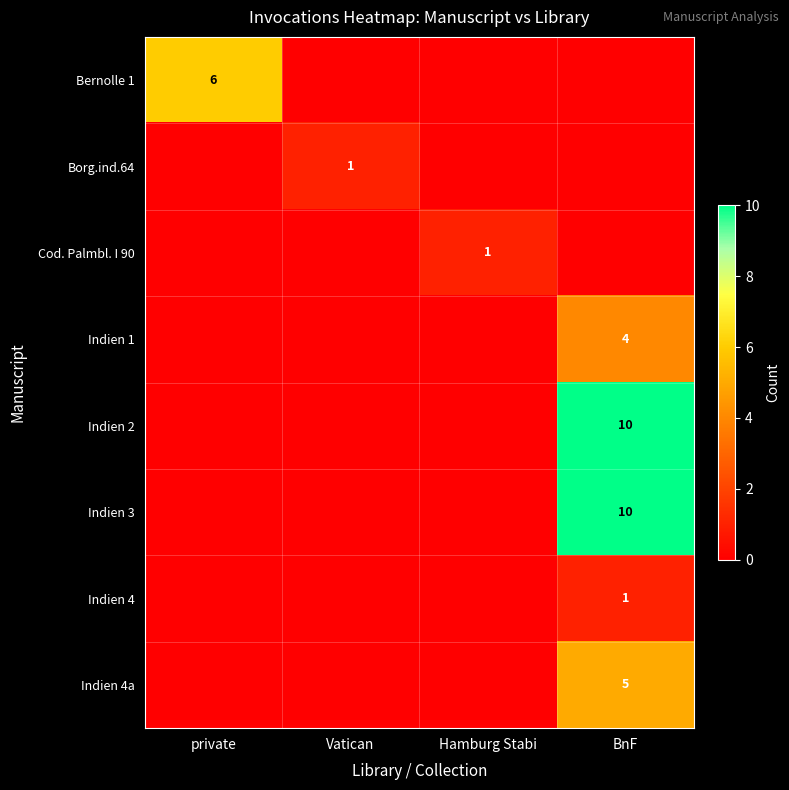

How many values in Indien 4 are above zero?

1